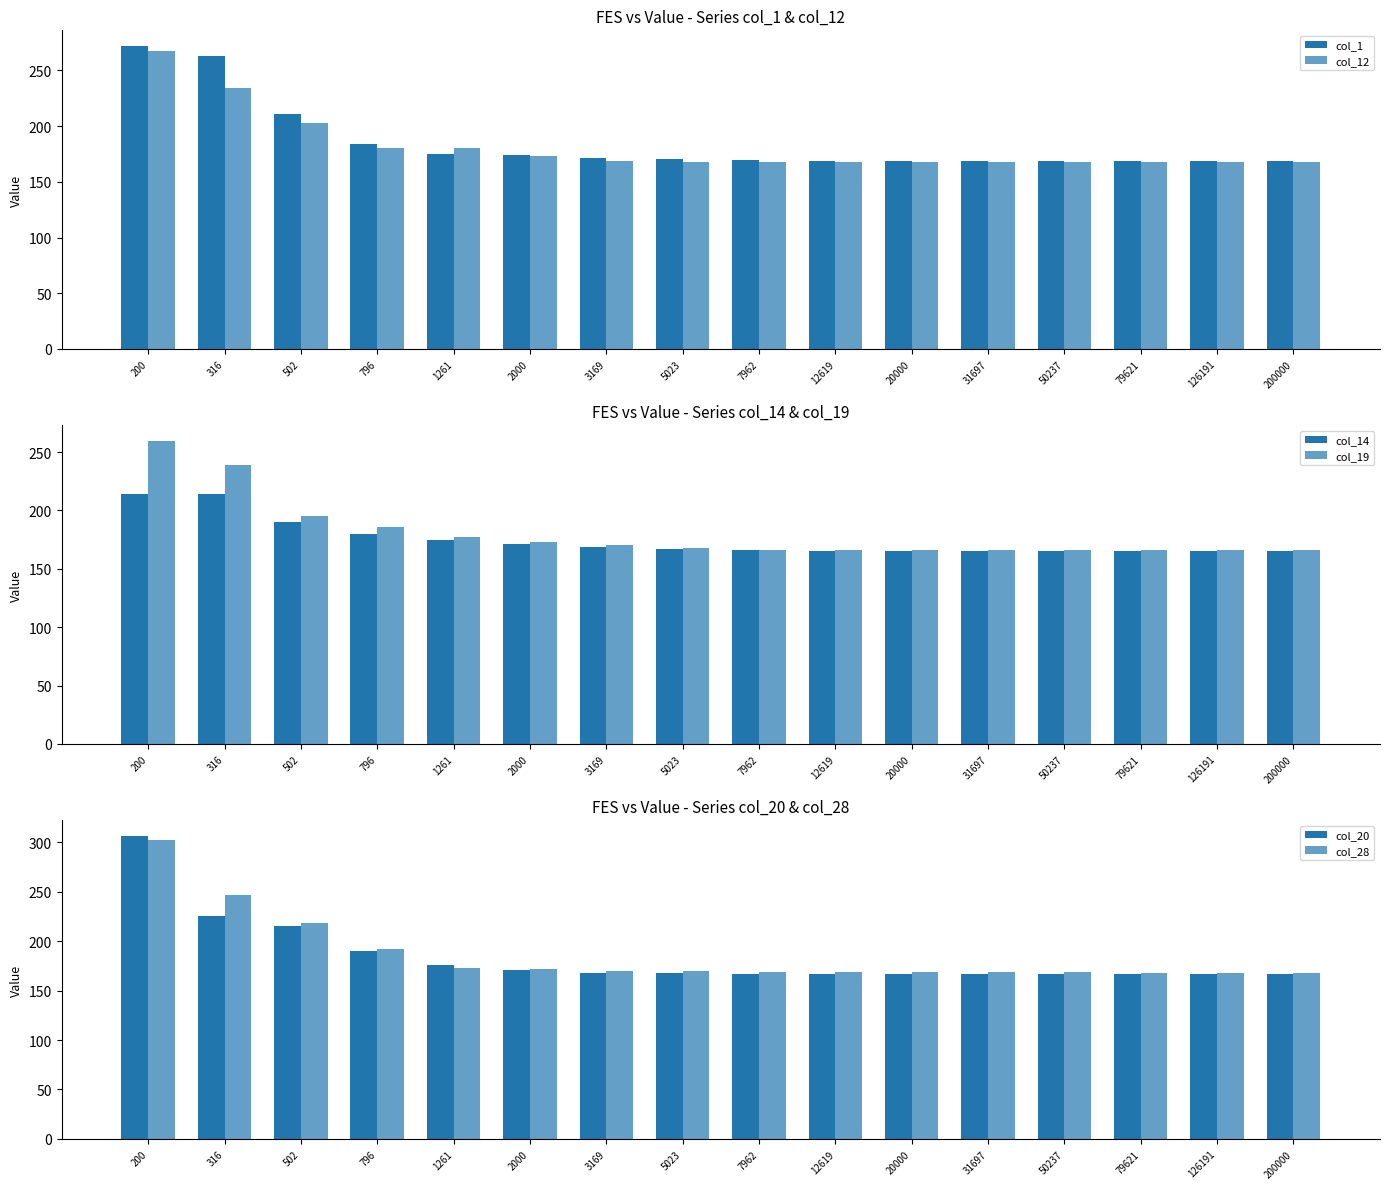

What is the value of the col_20 bar at the 2nd from the left?

225.7